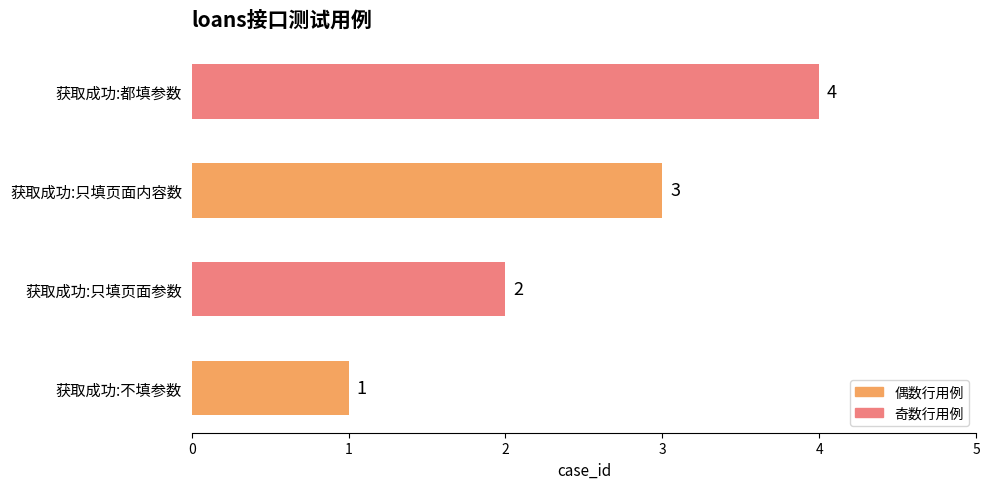

What is the minimum value shown in the chart?

1